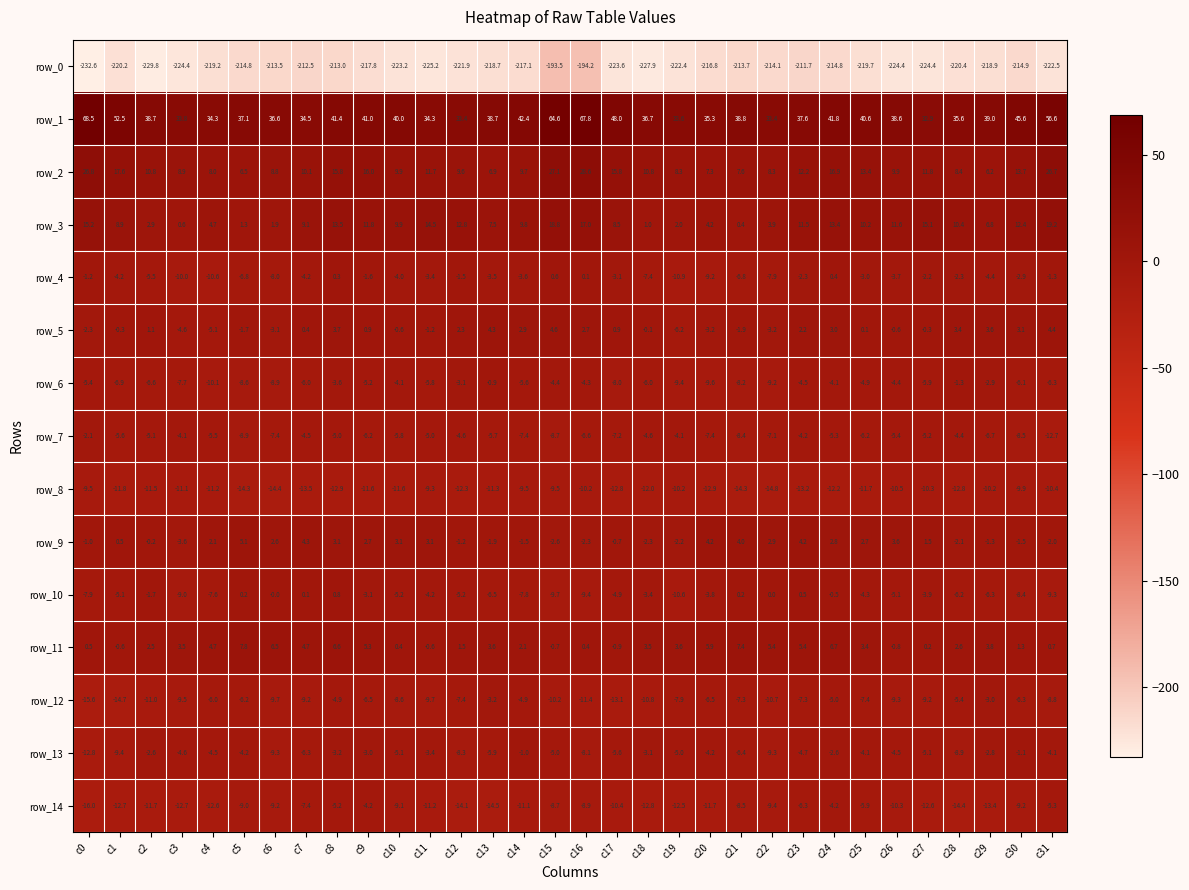

At which category does the chart reach its minimum across all series?

c0